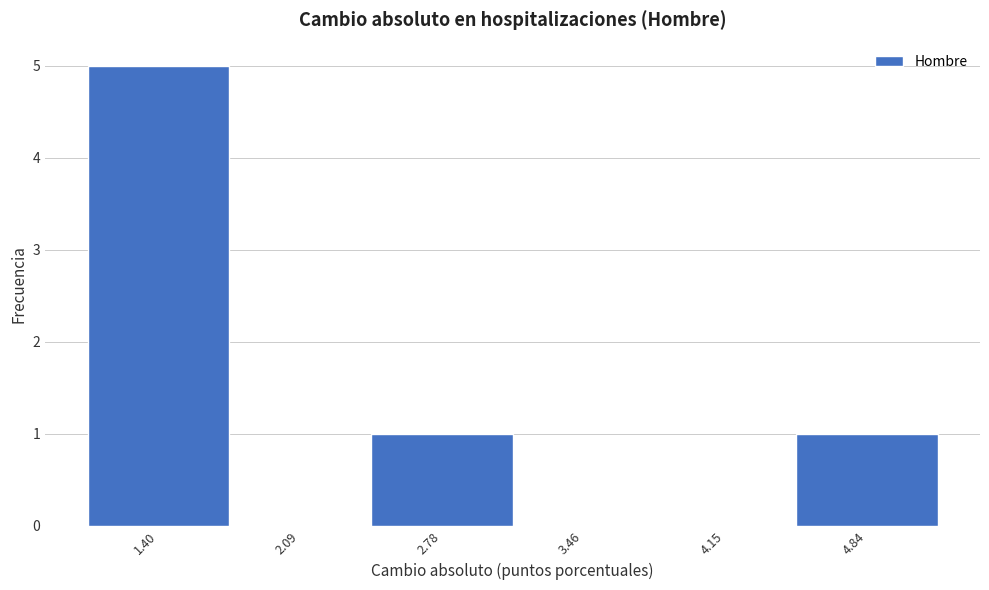

What is the height of the bar covering 2.4 to 3.1 on the x-axis? Neither the bar edges nor the heights are printed on the chart, so give them approximately, as read against the axes.

1